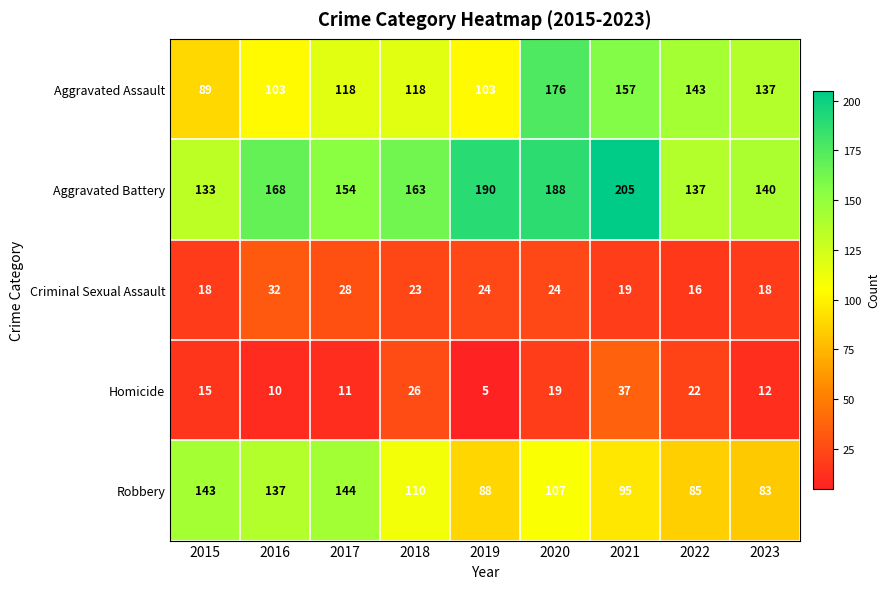

Which category has the lowest value across all series?

2019